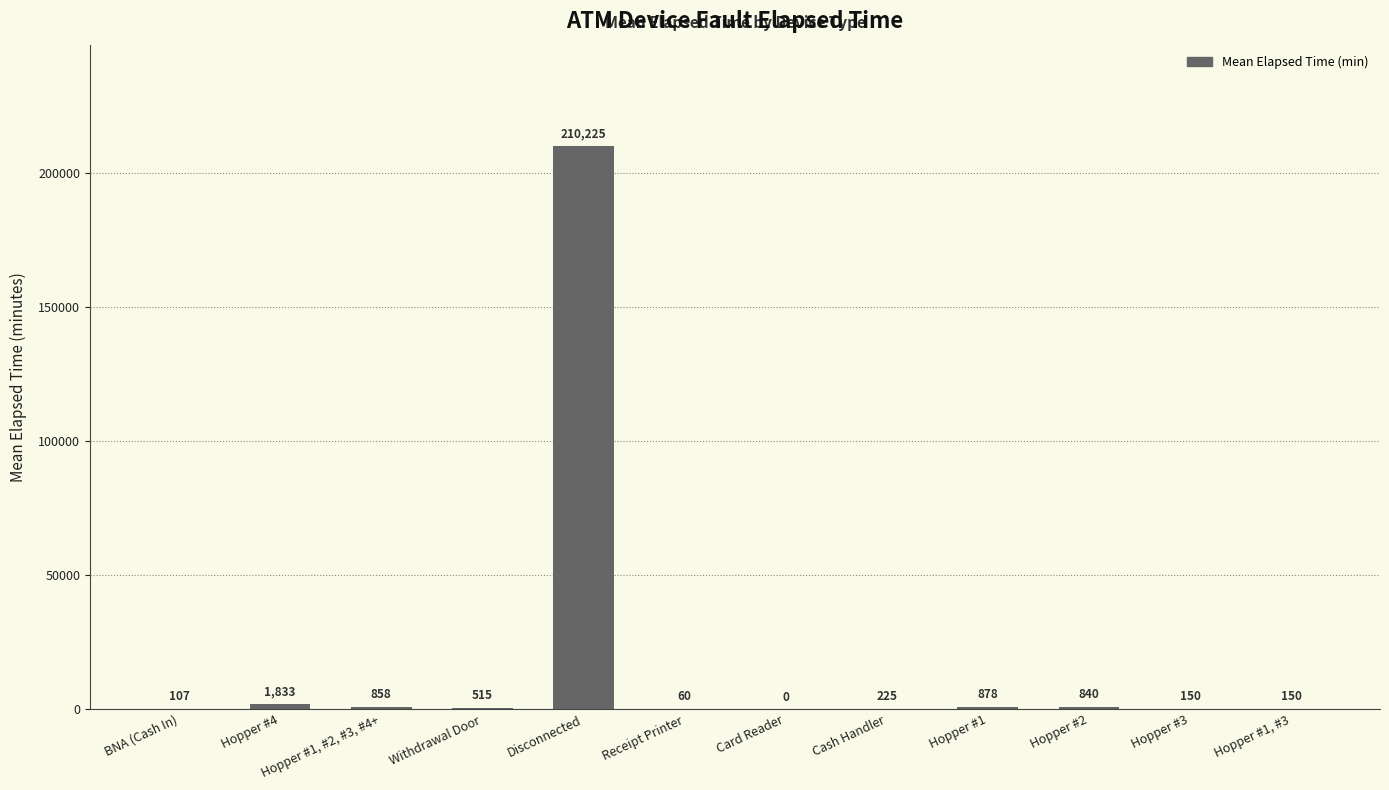

The chart shows a value of 150.0 at Hopper #1, #3. True or false?

True